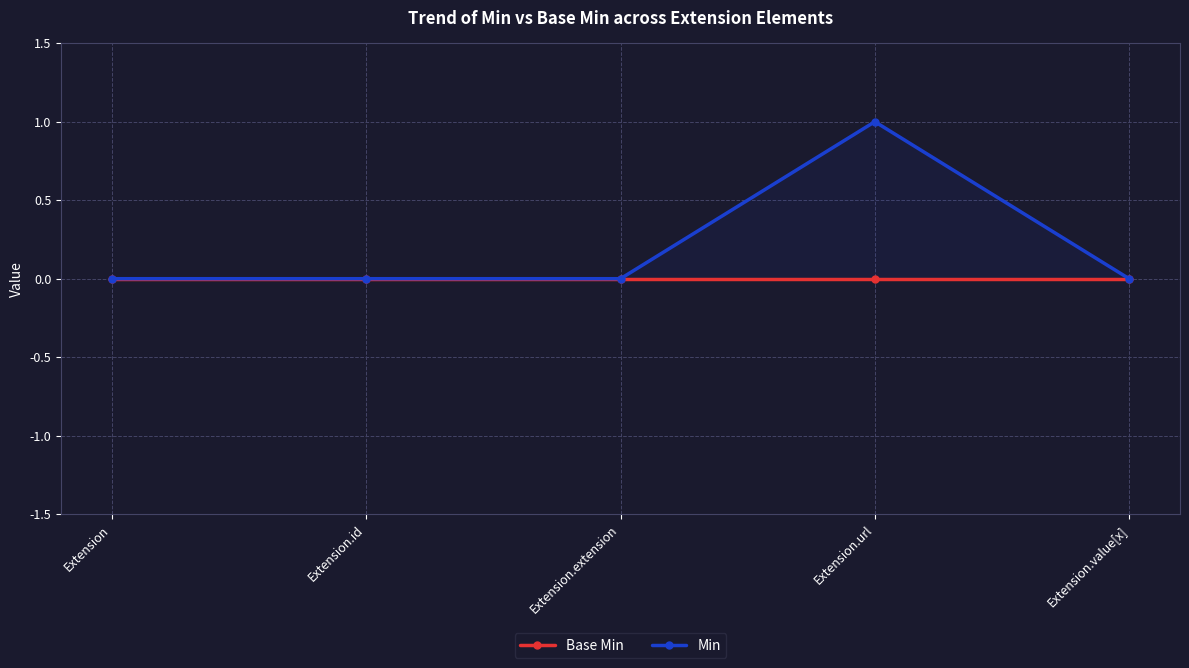

Rank the series by their maximum value, from highest to lowest.

Min, Base Min